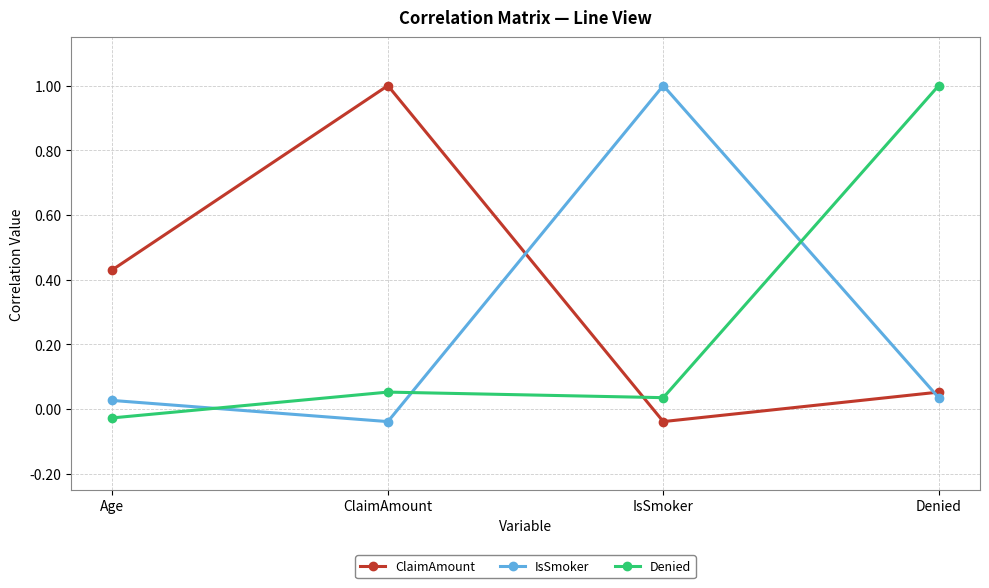

What is the label of the 2nd point from the left?

ClaimAmount